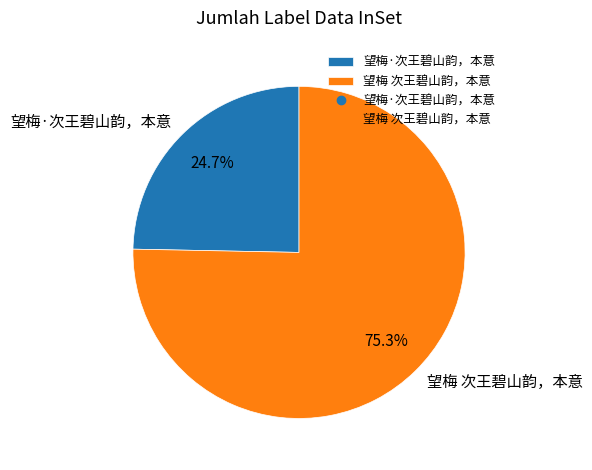

To the nearest percent, what is the combined percentage of 望梅 次王碧山韵，本意 and 望梅·次王碧山韵，本意?

100%